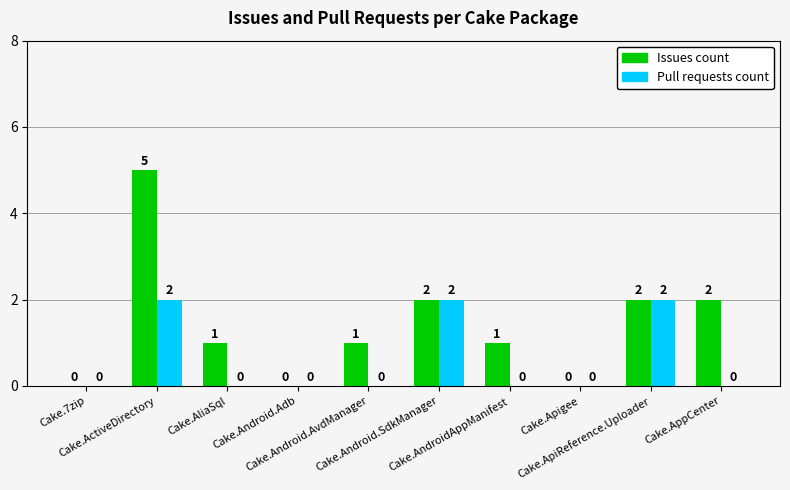

What is the sum of all Pull requests count values?

6